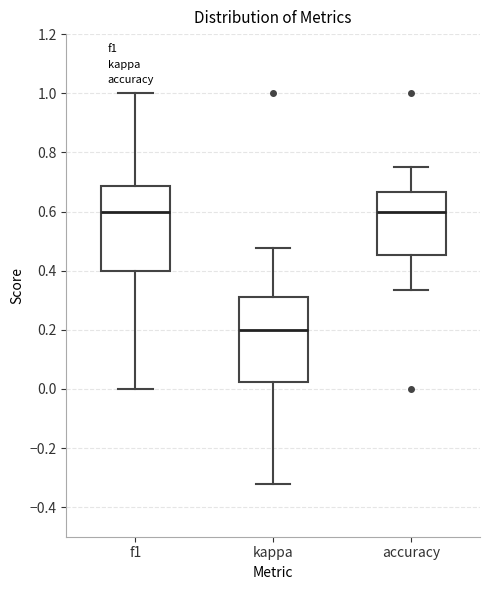

Reading left to right, transcribe this box plot: for each box, give where its median line is, the range the box spans, and where its two whiskers end, as read against the y-axis. The values are not printed on the chart, so give them approximately, as read against the axis.

f1: median 0.60, box 0.40 to 0.68, whiskers 0.00 to 1.00
kappa: median 0.20, box 0.02 to 0.32, whiskers -0.32 to 0.48
accuracy: median 0.60, box 0.46 to 0.66, whiskers 0.34 to 0.76